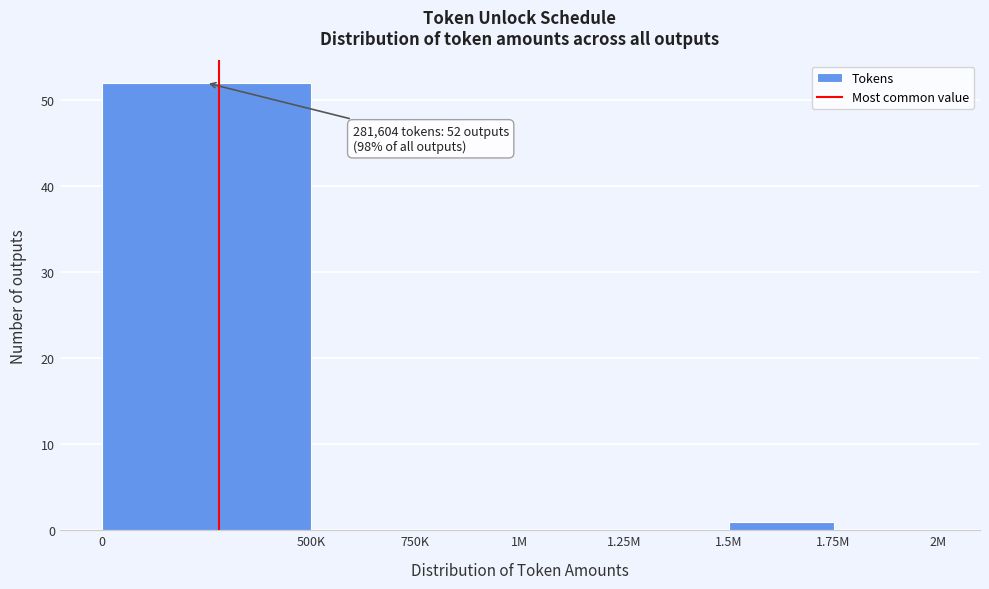

Reading left to right, what are all the values shown in this chart?

0=52	500K=0	750K=0	1M=0	1.25M=0	1.5M=1	1.75M=0